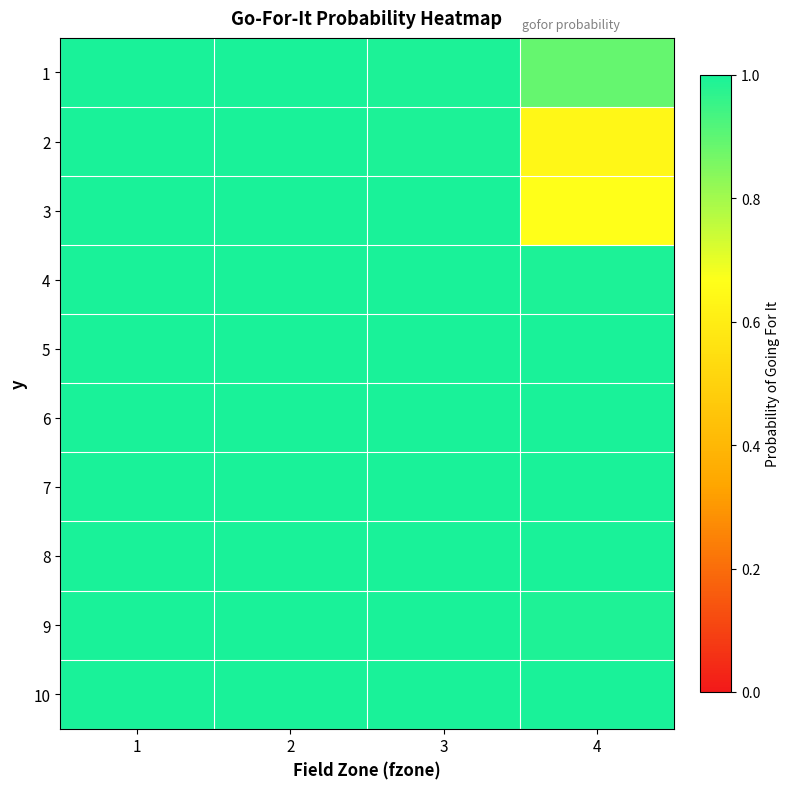

Reading left to right, extract all data points from this chart.

1: 1=1.0	2=1.0	3=1.0	4=0.9
2: 1=1.0	2=1.0	3=1.0	4=0.6
3: 1=1.0	2=1.0	3=1.0	4=0.7
4: 1=1.0	2=1.0	3=1.0	4=1.0
5: 1=1.0	2=1.0	3=1.0	4=1.0
6: 1=1.0	2=1.0	3=1.0	4=1.0
7: 1=1.0	2=1.0	3=1.0	4=1.0
8: 1=1.0	2=1.0	3=1.0	4=1.0
9: 1=1.0	2=1.0	3=1.0	4=1.0
10: 1=1.0	2=1.0	3=1.0	4=1.0